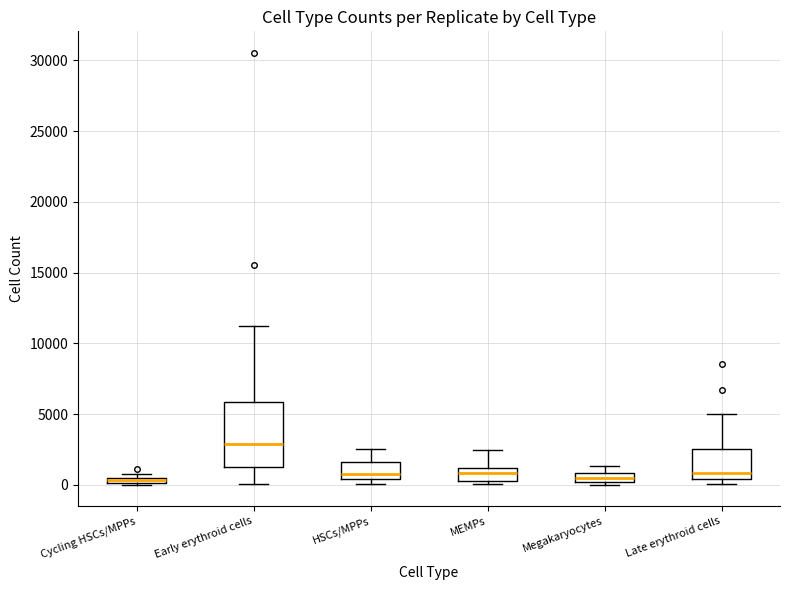

Comparing the boxes themselves (not the whiskers), which one is the tallest?

Early erythroid cells